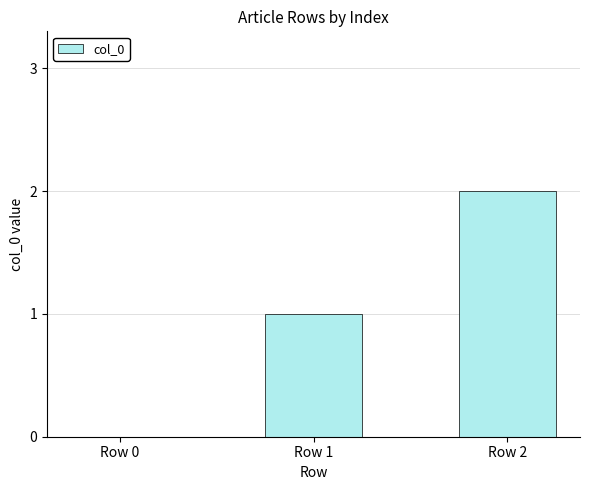

True or false: the data shows 0 at Row 0.

True